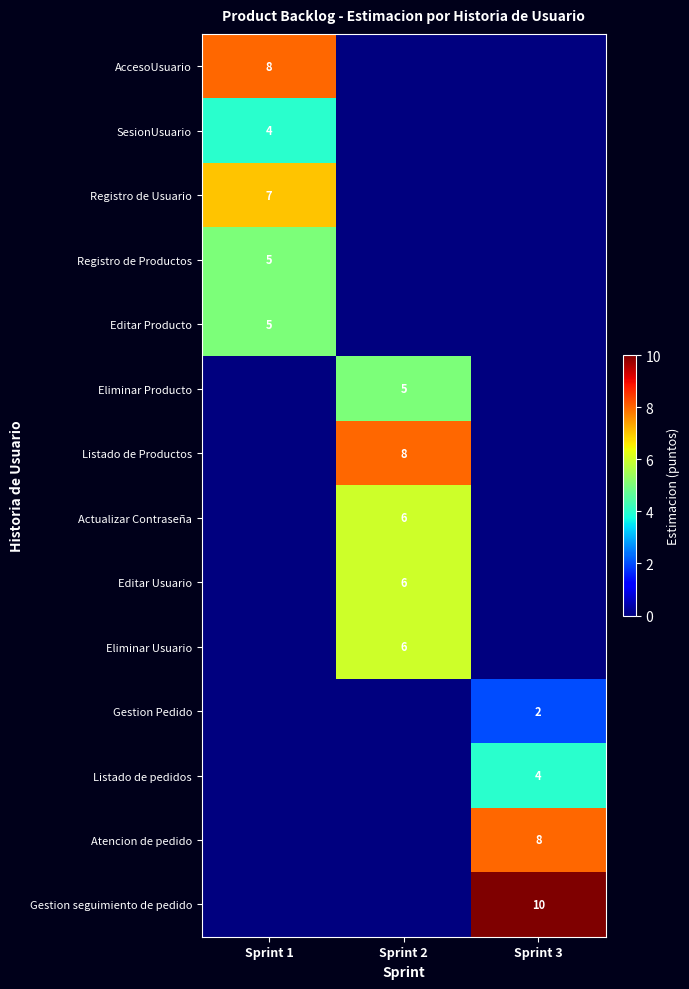

True or false: Editar Producto has a value of 5 at Sprint 1.

True